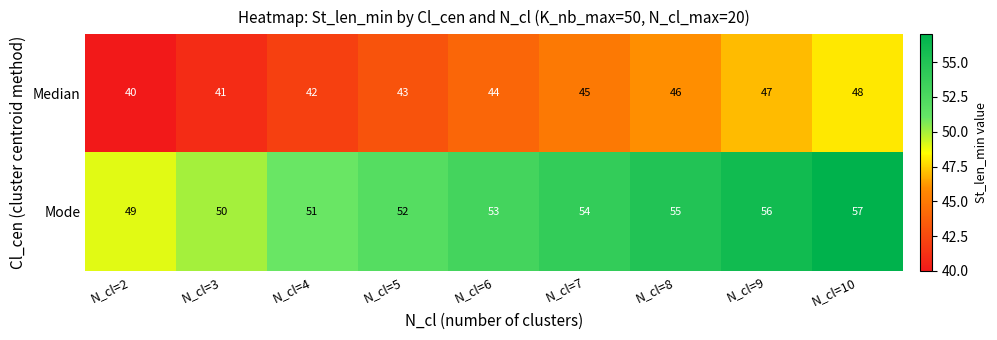

Read the Median value at N_cl=3.

41